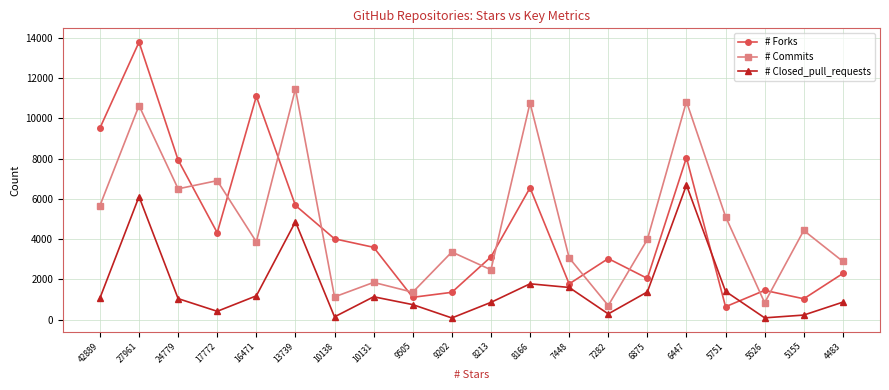

True or false: # Forks and # Closed_pull_requests intersect in this chart.

True